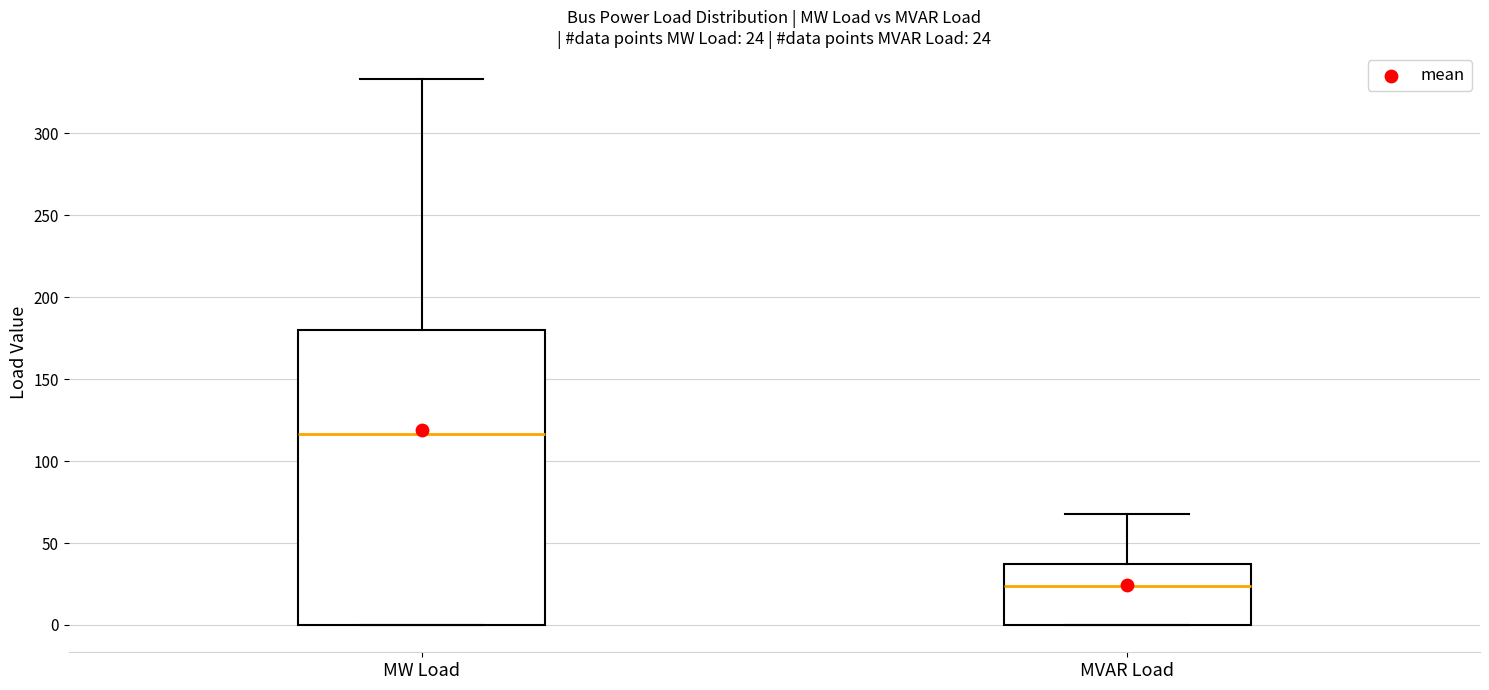

Which box has the lowest median line?

MVAR Load